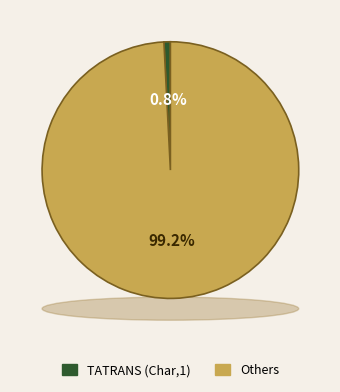

Combined, do ARM and TATRANS account for over 50%?

No